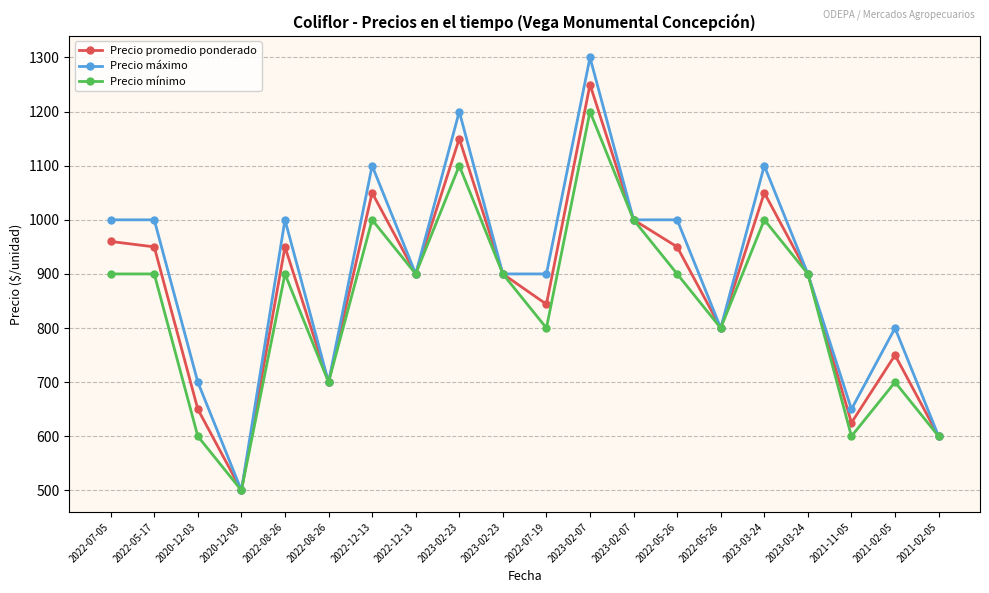

What is the difference between the Precio máximo values at 2022-08-26 and 2021-02-05?

400